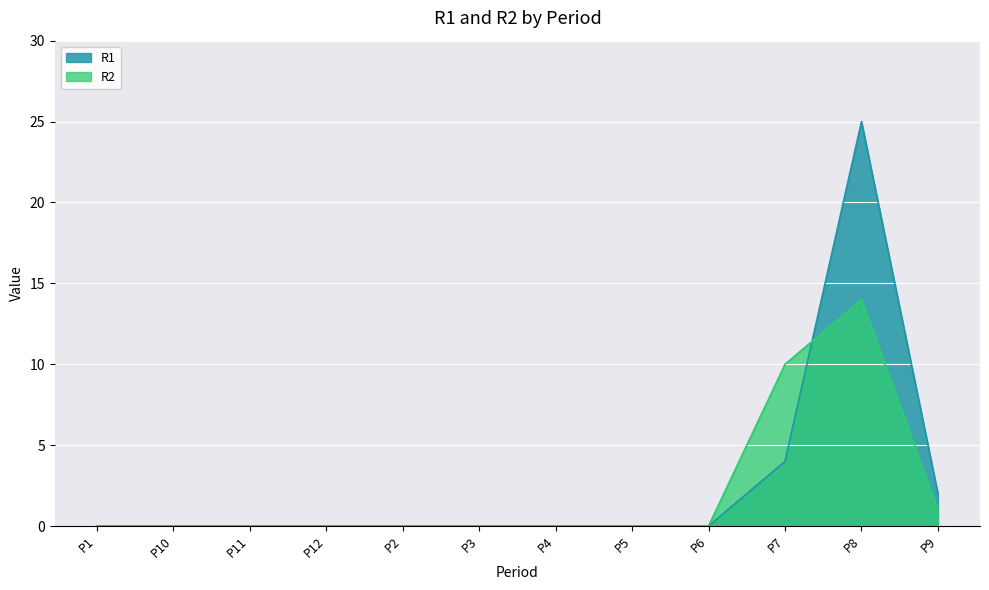

Rank the series at P11 from lowest to highest value.

R1, R2